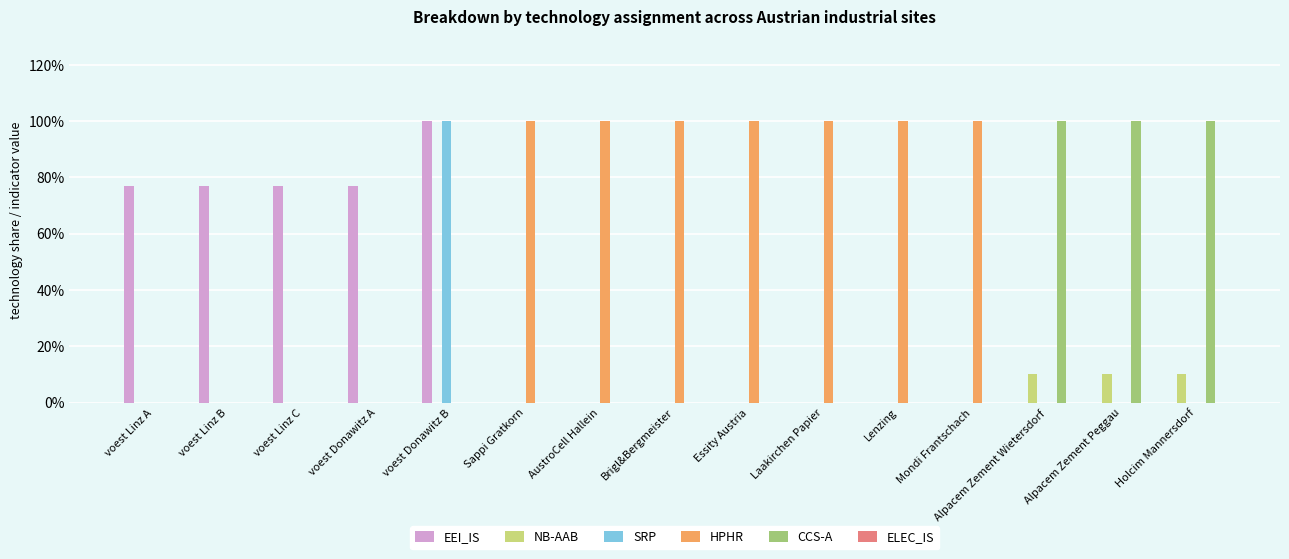

What is the spread (max minus min) of values at voest Linz C?

0.8